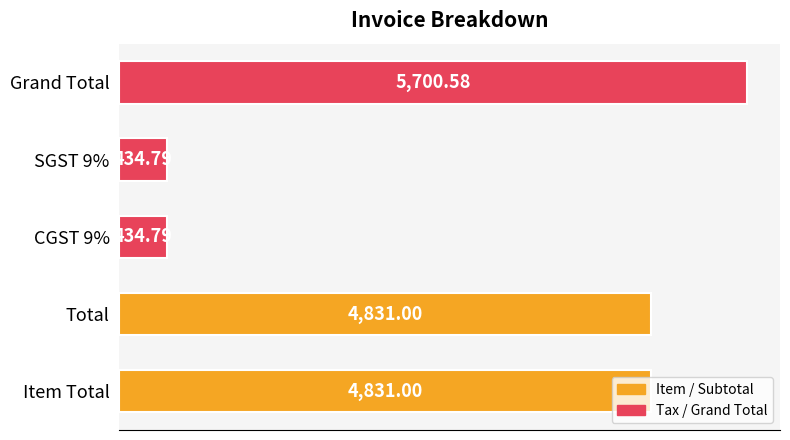

Does the chart contain stacked bars?

No